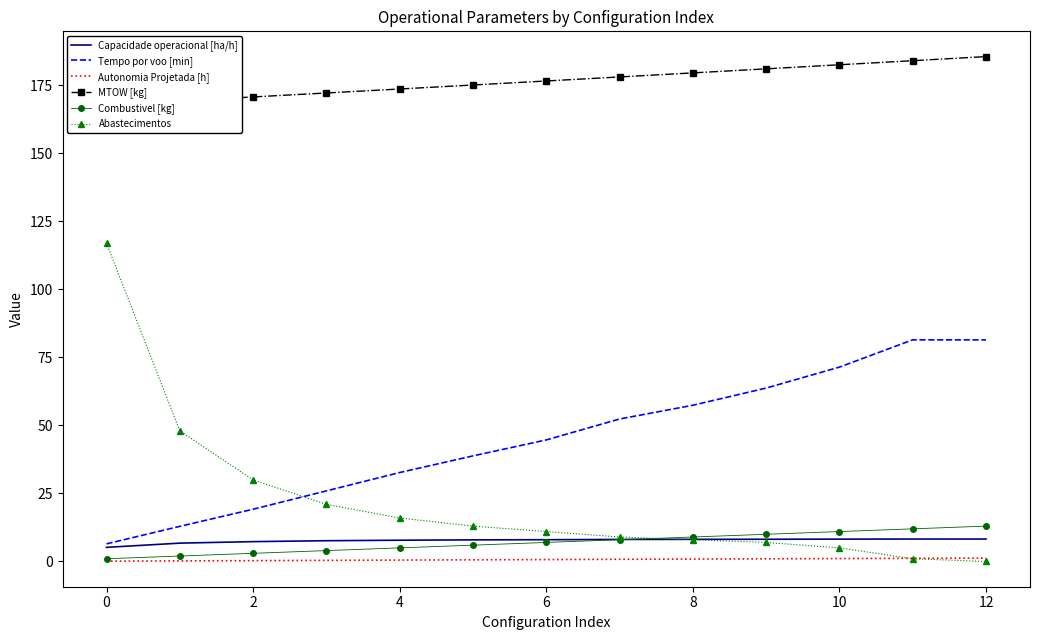

Rank the categories by Capacidade operacional [ha/h] value from highest to lowest.

12, 11, 10, 9, 14, 12, 10, 8, 6, 4, 2, 0, −2